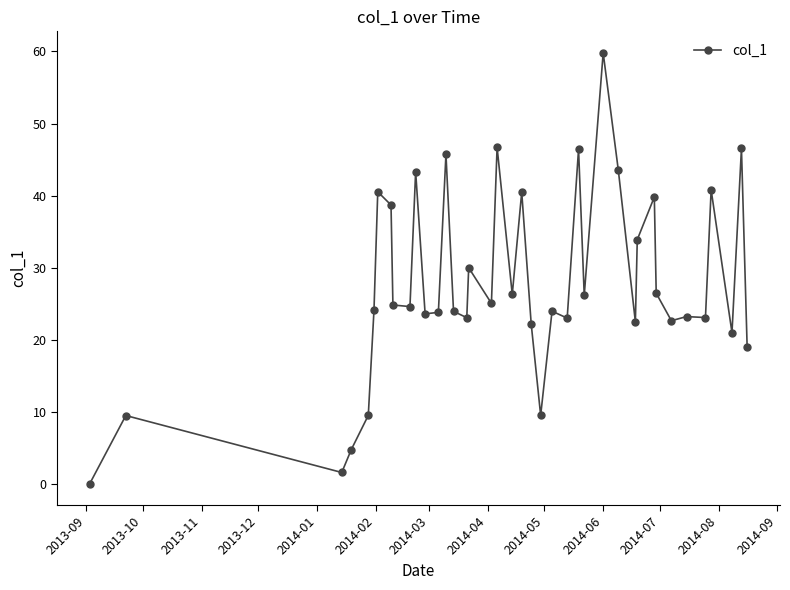

What is the maximum value shown in the chart?

59.8